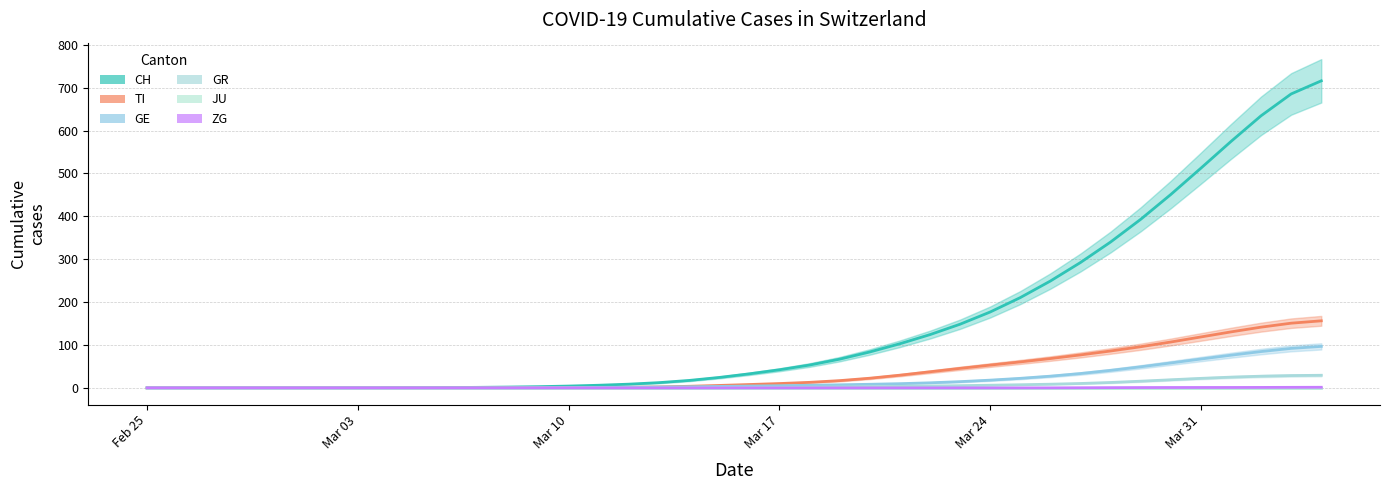

Where does the GE series first go above 4?

2020-03-16